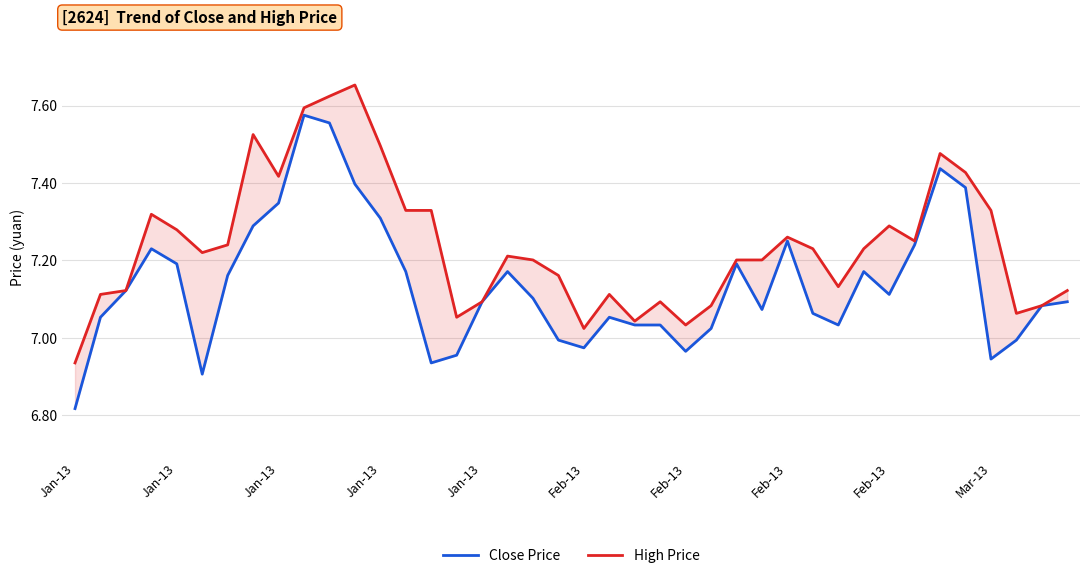

The High Price series shows 11.1 at 17. True or false?

False